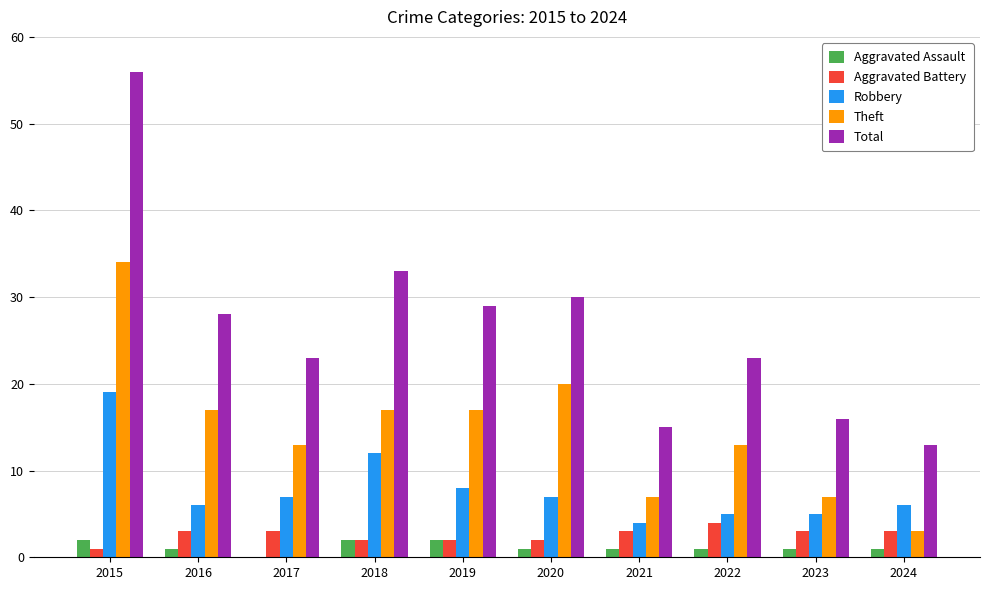

What is the total value across all series at 2023?

32